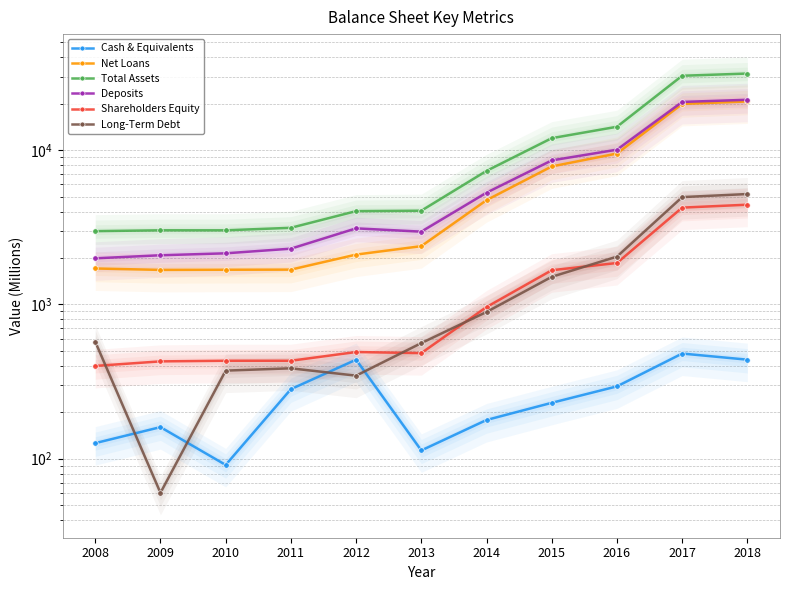

The value of Cash & Equivalents at 2010 is 91. True or false?

True